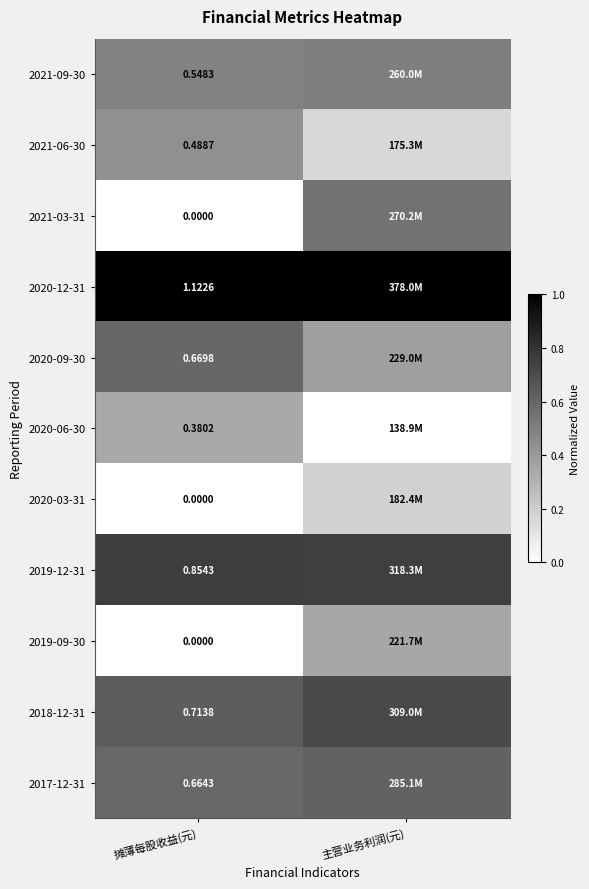

Is the value of 2020-12-31 at 摊薄每股收益(元) greater than the value of 2021-06-30 at 摊薄每股收益(元)?

Yes